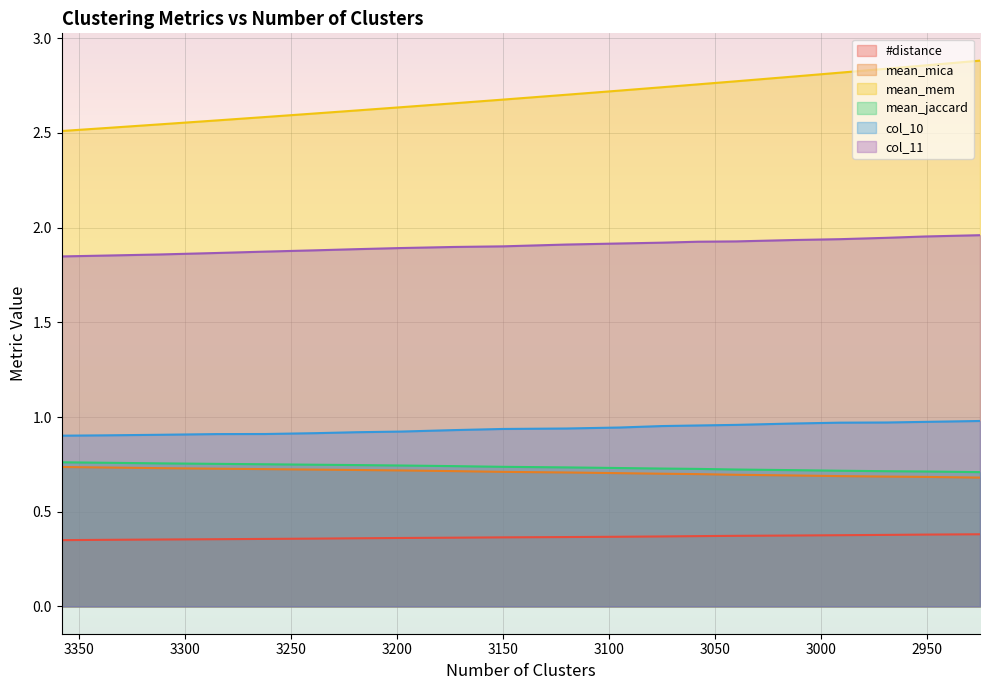

What is the highest value of the mean_mica series?

0.7